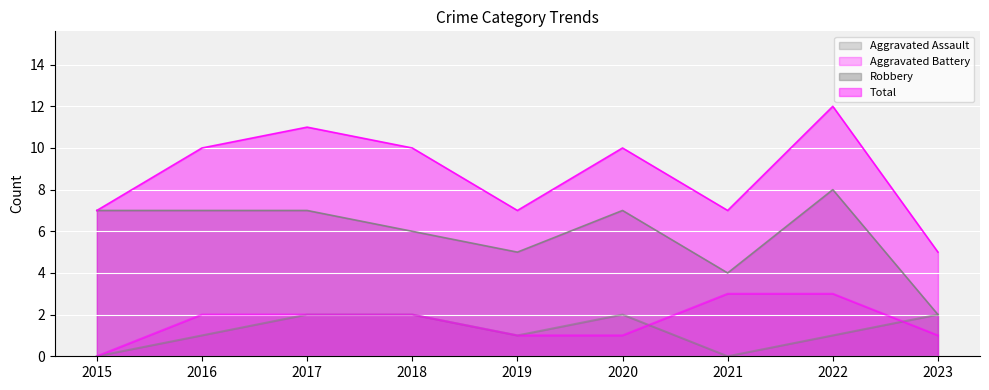

Which has a higher value, 2020 or 2015?

2020